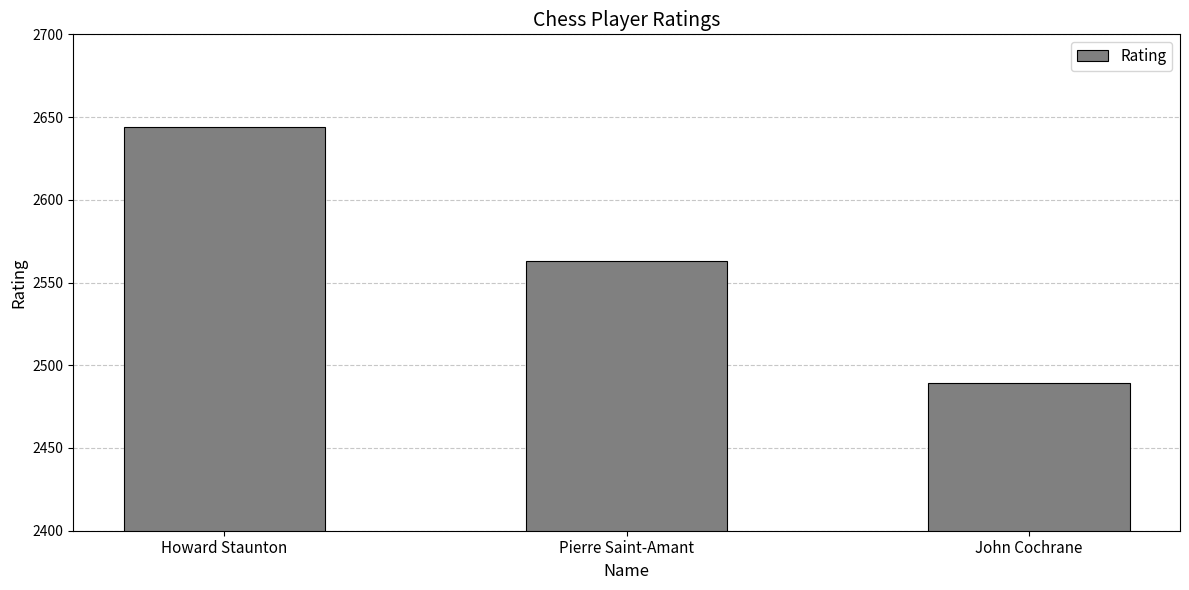

What is the change in value from Howard Staunton to Pierre Saint-Amant?

-81